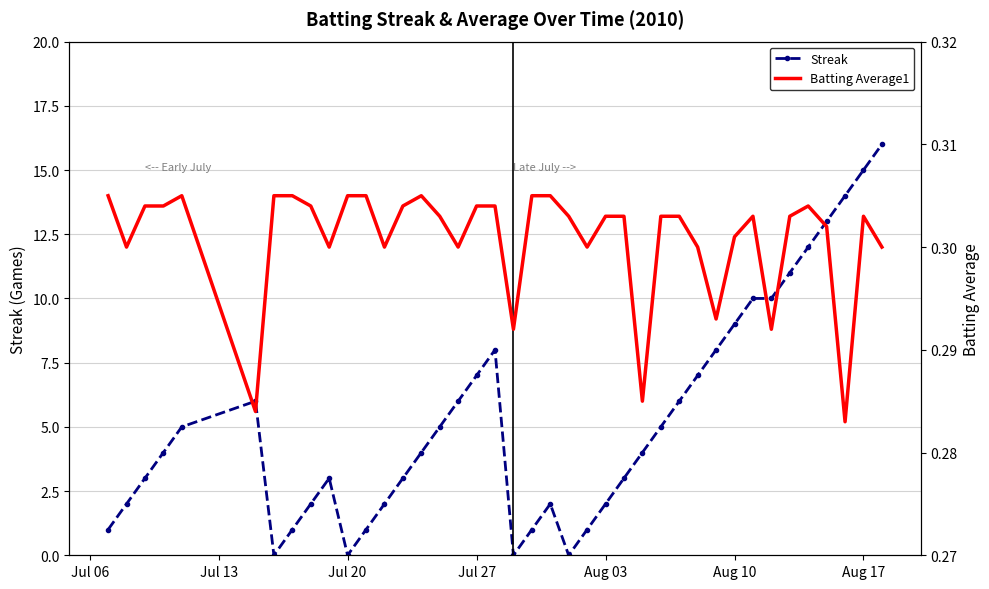

True or false: Streak has more than 2 interior local peaks.

True